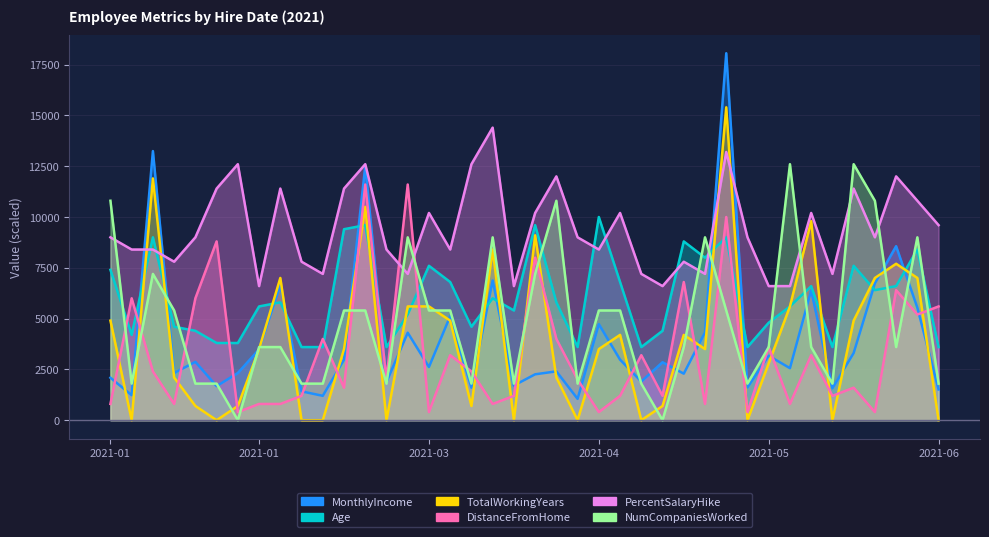

What is the average value of the Age series?

6010